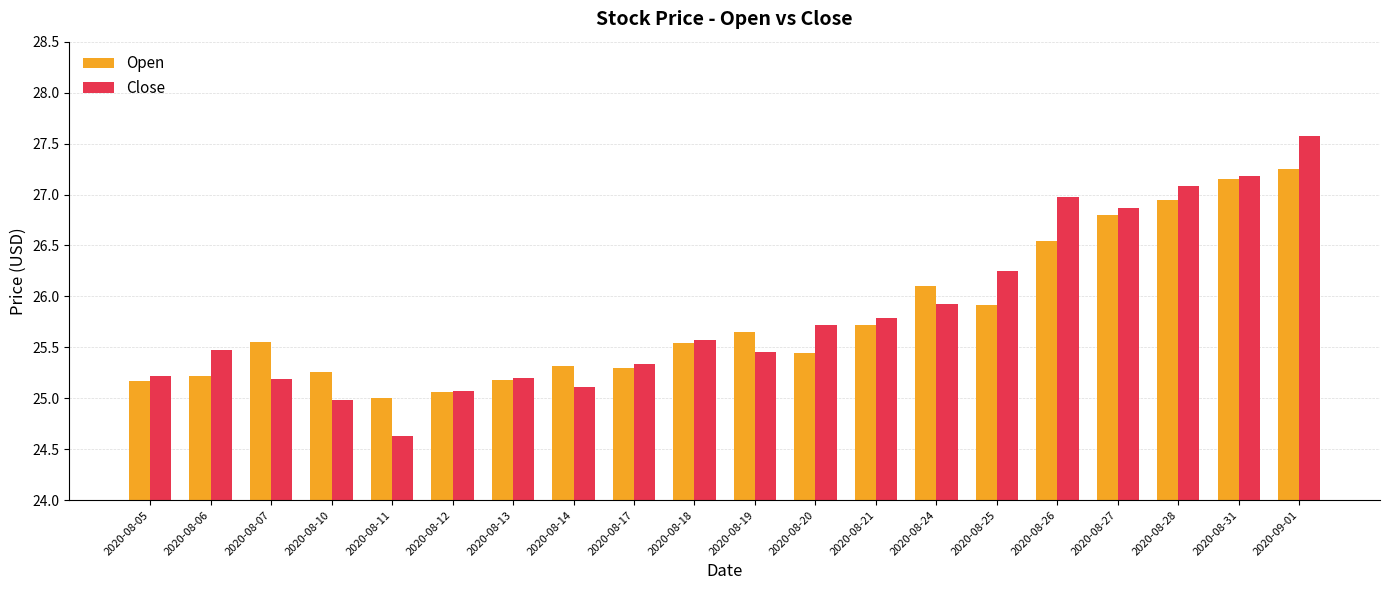

List the series in order of their peak value, lowest first.

Open, Close